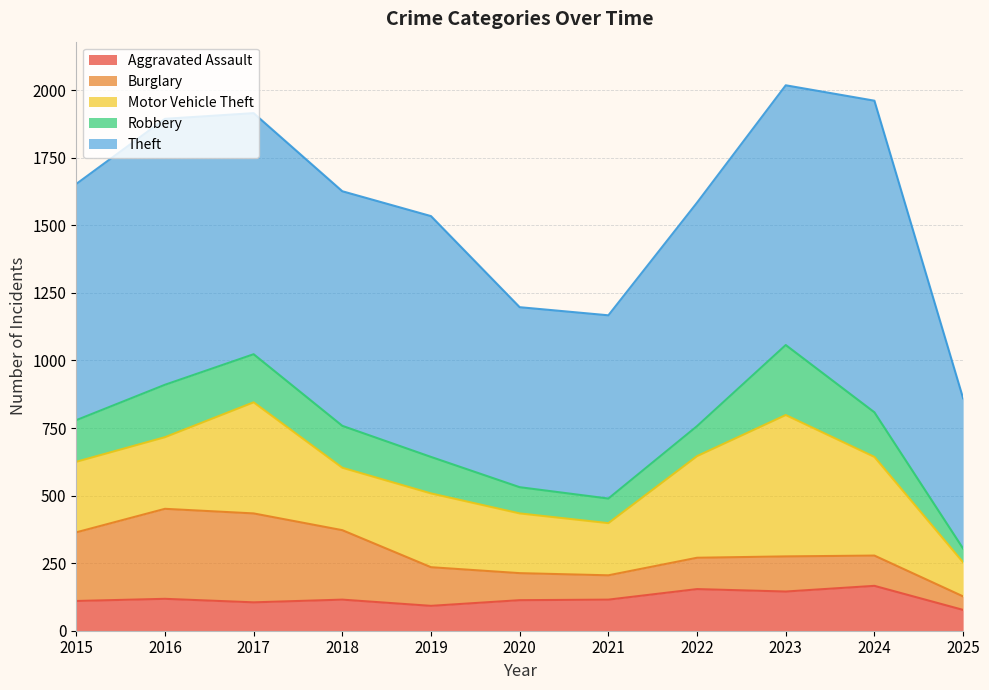

Rank the series by their maximum value, from lowest to highest.

Aggravated Assault, Robbery, Burglary, Motor Vehicle Theft, Theft